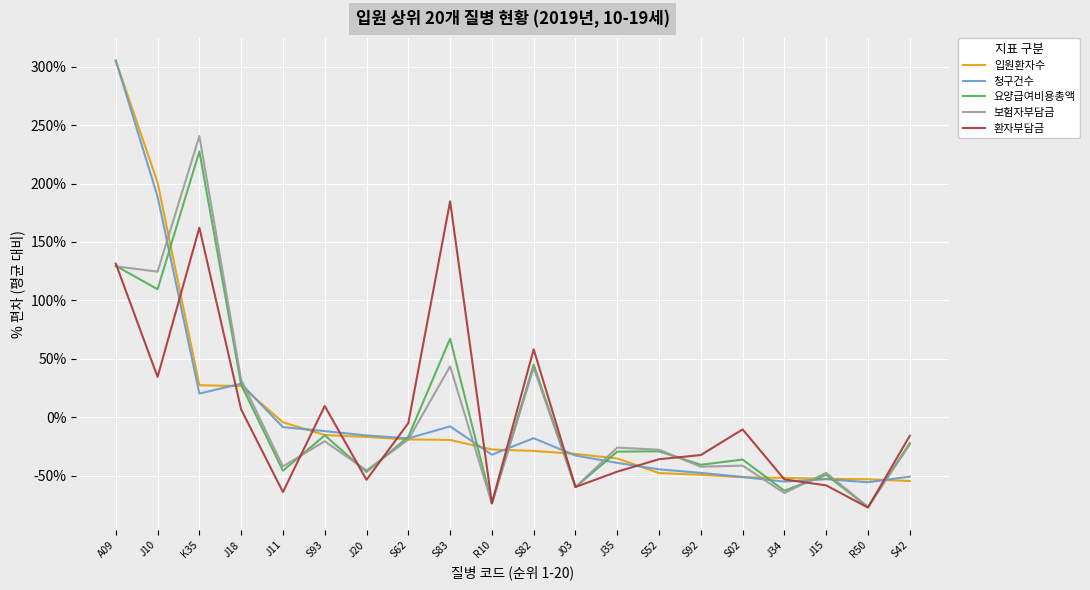

What is the difference between the second highest and minimum values in the 환자부담금 series?

239.6